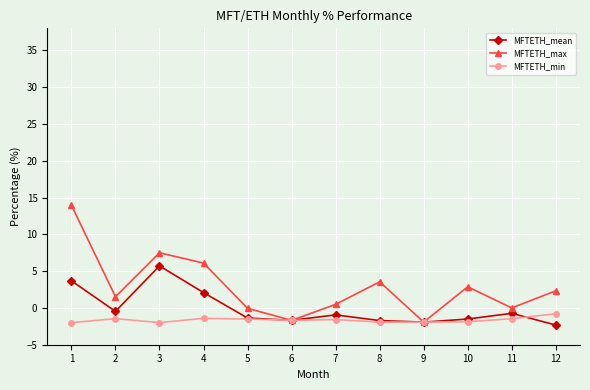

How many data points in MFTETH_mean are above 0?

3